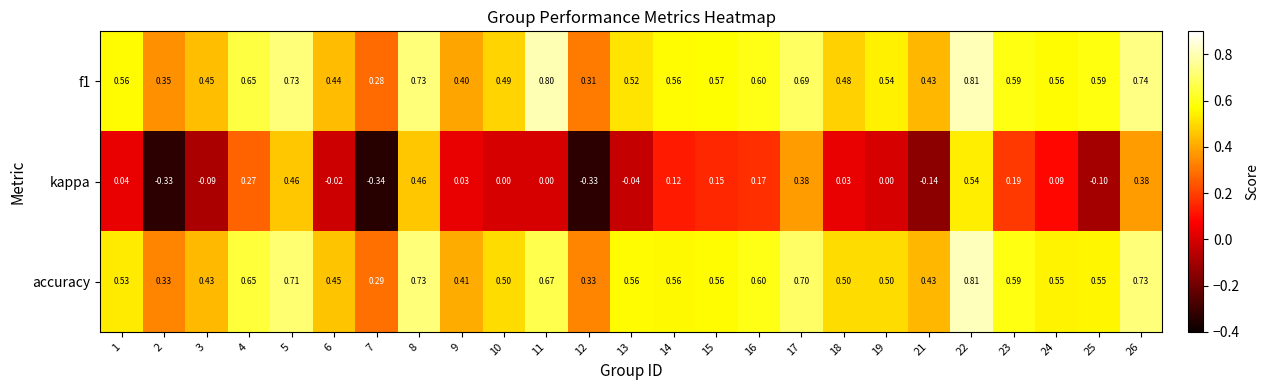

Is the value of kappa at 18 greater than the value of accuracy at 4?

No